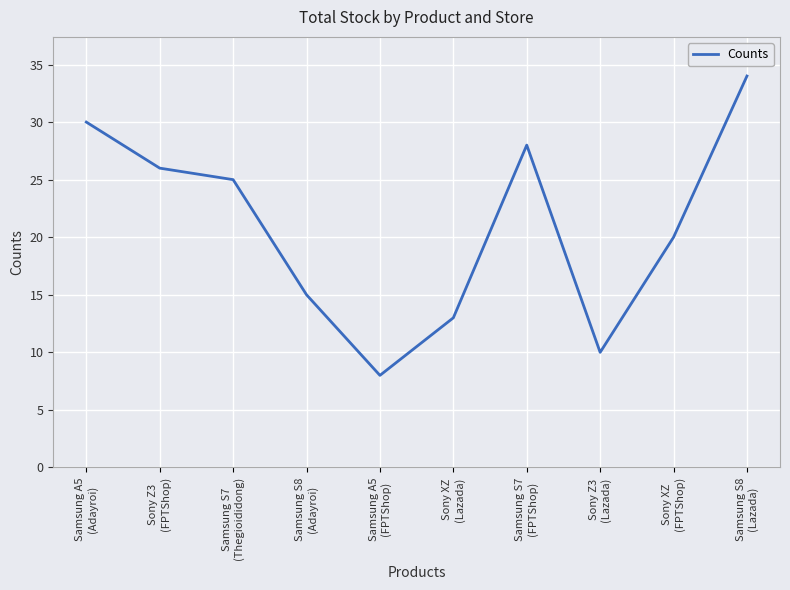

List the labels in order of value, largest first.

Samsung S8
(Lazada), Samsung A5
(Adayroi), Samsung S7
(FPTShop), Sony Z3
(FPTShop), Samsung S7
(Thegioididong), Sony XZ
(FPTShop), Samsung S8
(Adayroi), Sony XZ
(Lazada), Sony Z3
(Lazada), Samsung A5
(FPTShop)